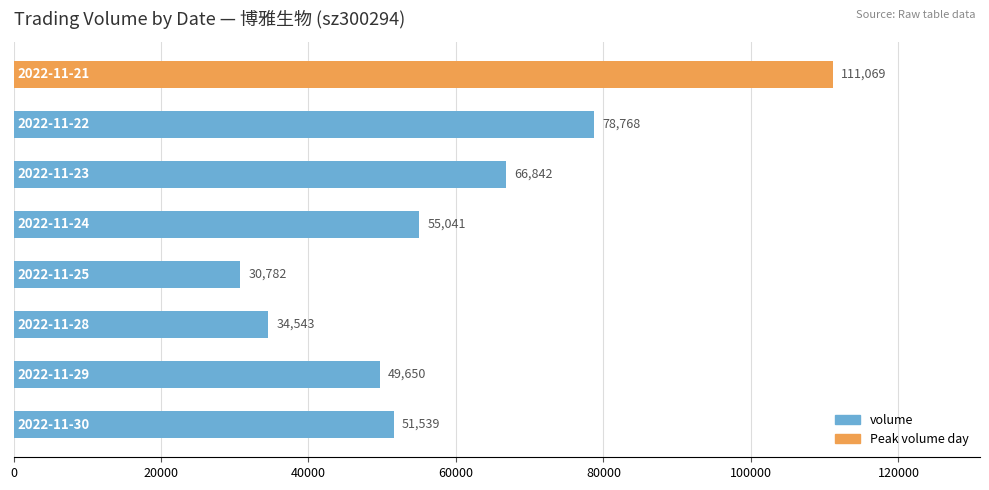

Are the bars grouped side by side (vs. stacked)?

No